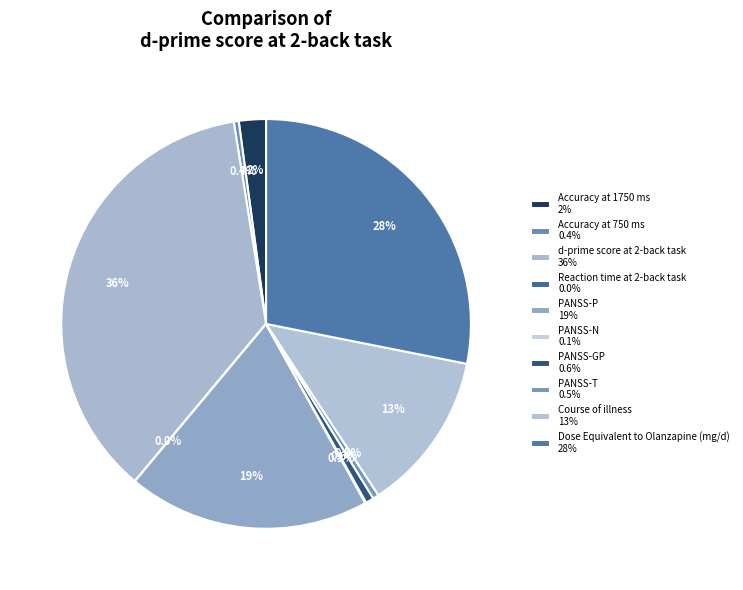

How many segments does this pie chart have?

10